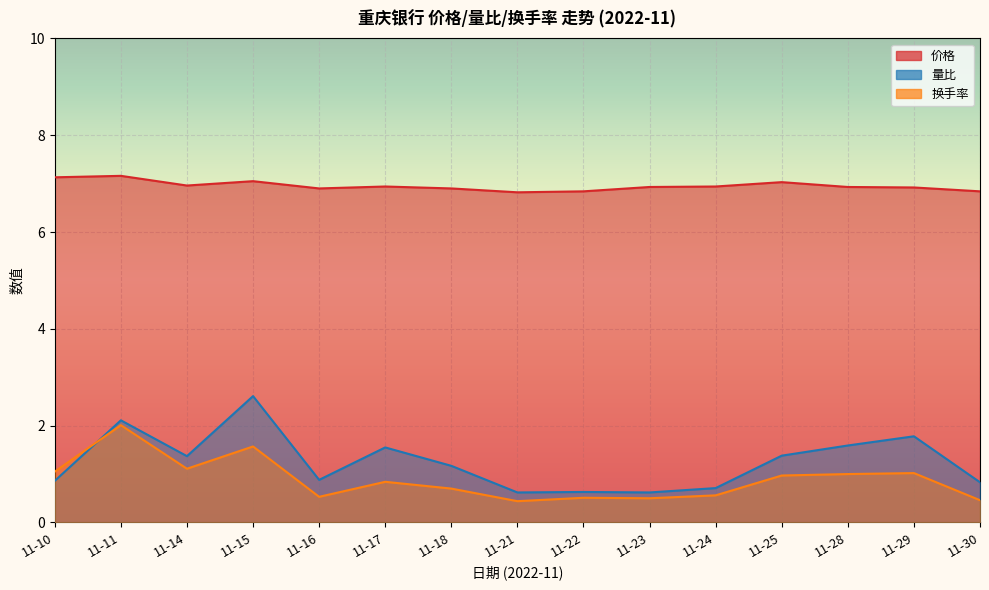

How many data points does each series have?

15